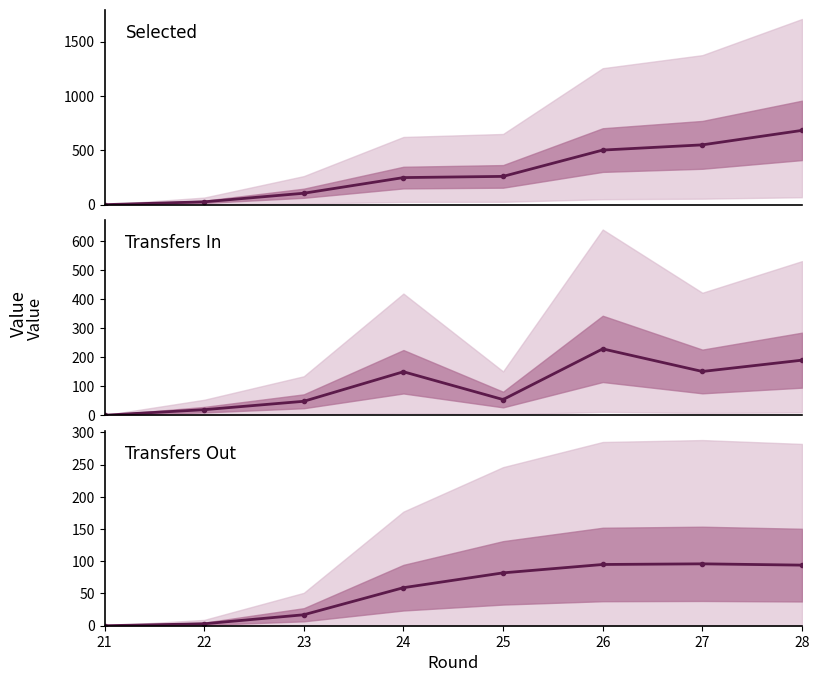

What is the sum of all selected values?

2375